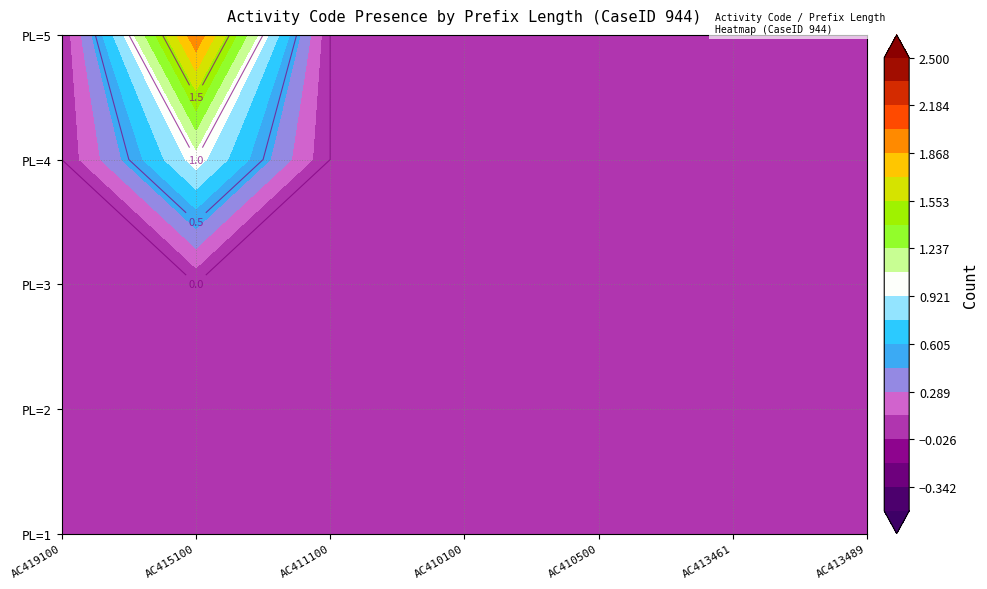

At how many categories does at least one series exceed 0?

1